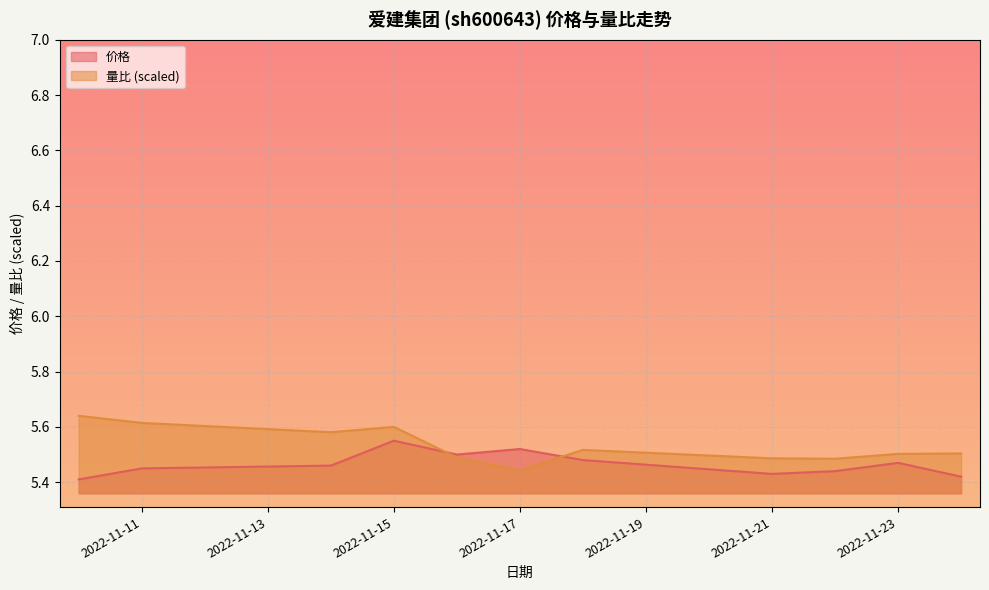

Is it true that 价格 equals 5.5 at 2022-11-11?

True